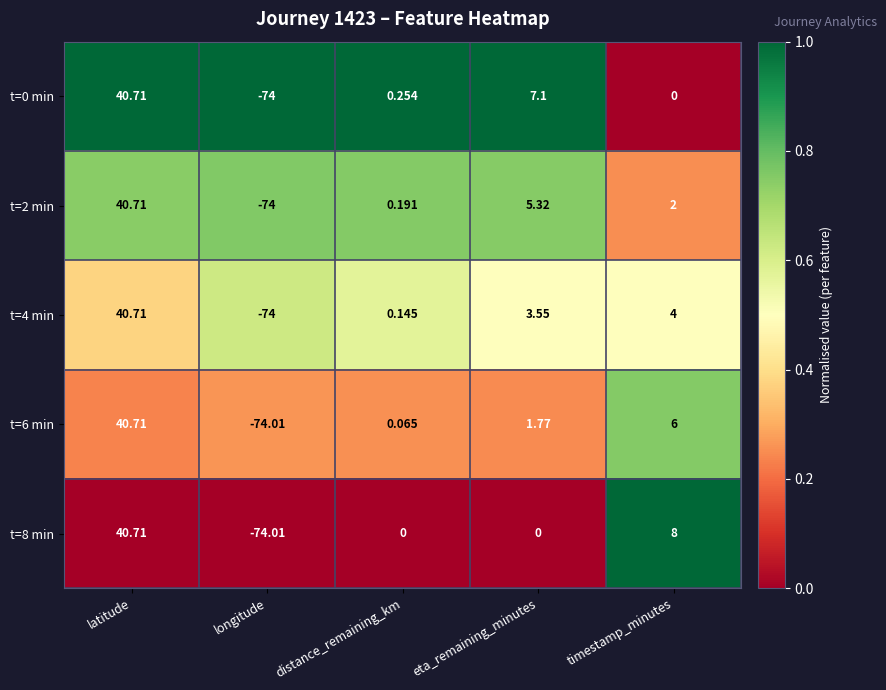

Which category has the highest value across all series?

latitude